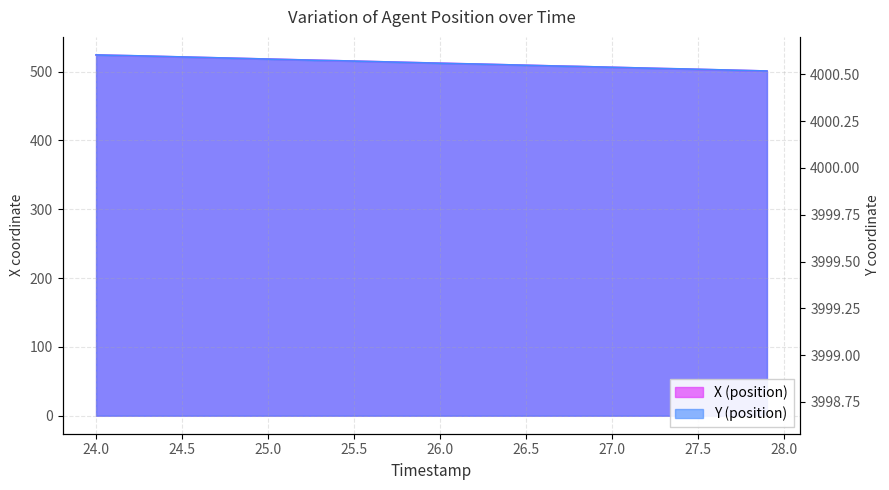

What are all the series names shown in the legend?

X, Y